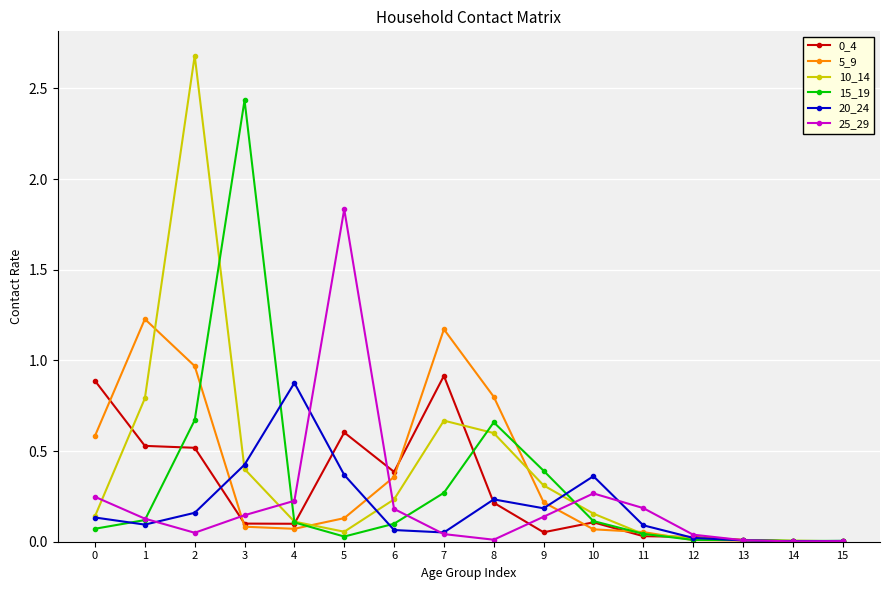

What is the sum of all 0_4 values?

4.5